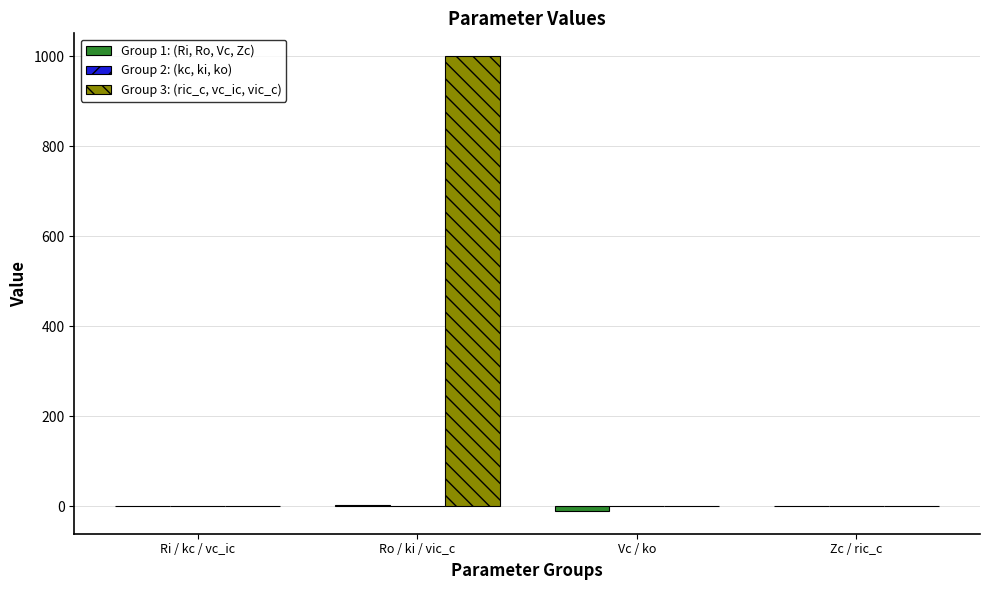

At which category is the sum across all series the highest?

Ro / ki / vic_c